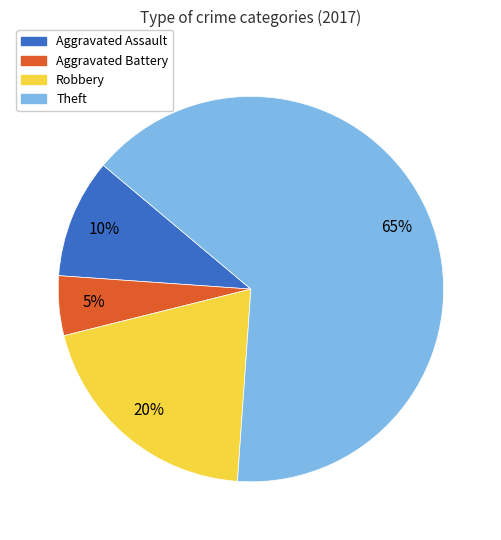

How many slices are in this pie chart?

4